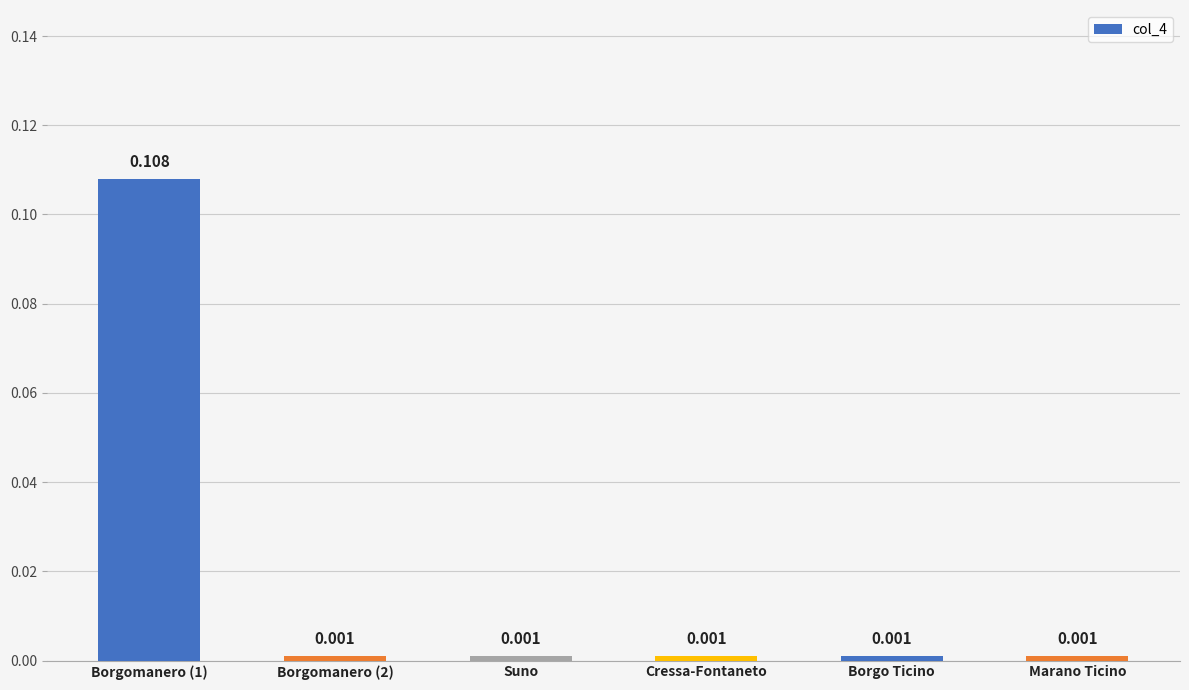

What is the label of the 2nd bar from the right?

Borgo Ticino